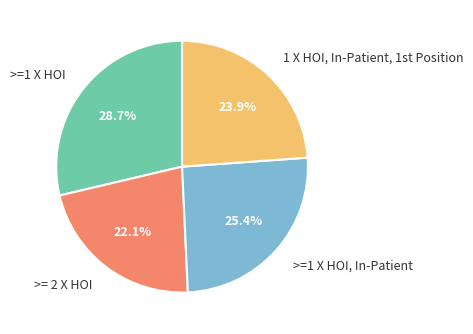

How much of the chart is everything except >=1 X HOI, In-Patient?

74.6%